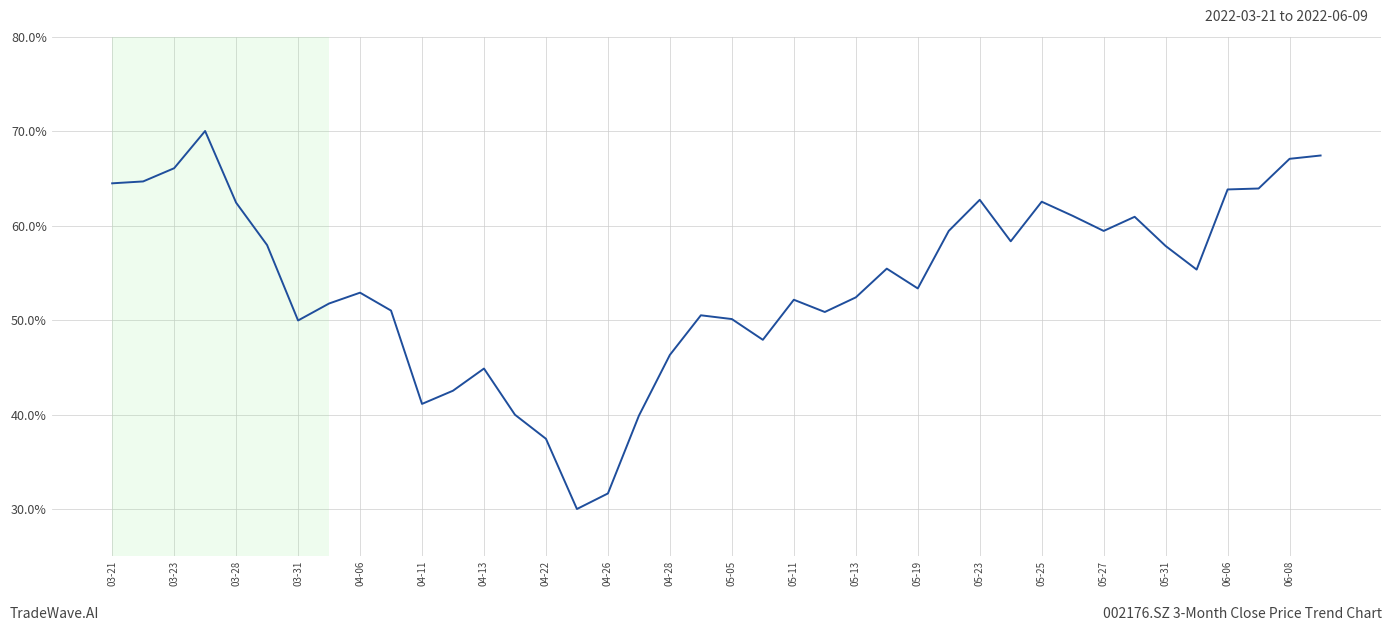

What is the minimum value shown in the chart?

30.0